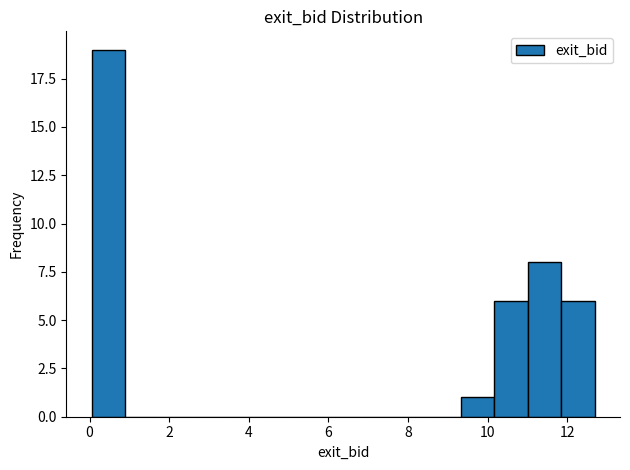

Reading left to right, transcribe this chart: for each bar, give the range it covers on the x-axis and its height. Neither the bar edges nor the heights are printed on the chart, so give them approximately, as read against the axes.

0.0 to 0.8: 19
0.8 to 1.8: 0
1.8 to 2.6: 0
2.6 to 3.4: 0
3.4 to 4.2: 0
4.2 to 5.2: 0
5.2 to 6.0: 0
6.0 to 6.8: 0
6.8 to 7.6: 0
7.6 to 8.4: 0
8.4 to 9.4: 0
9.4 to 10.2: 1
10.2 to 11.0: 6
11.0 to 11.8: 8
11.8 to 12.6: 6